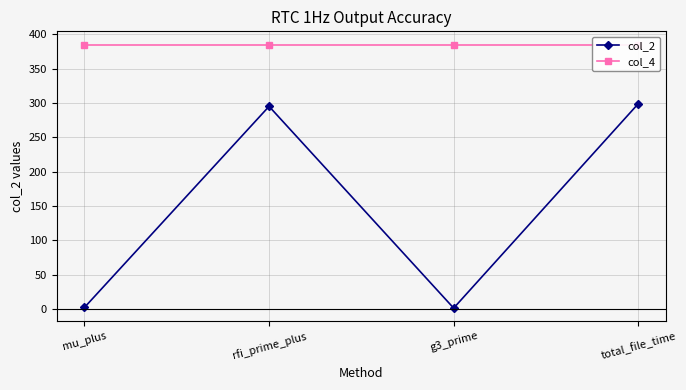

Which has a higher value, mu_plus or rfi_prime_plus?

rfi_prime_plus